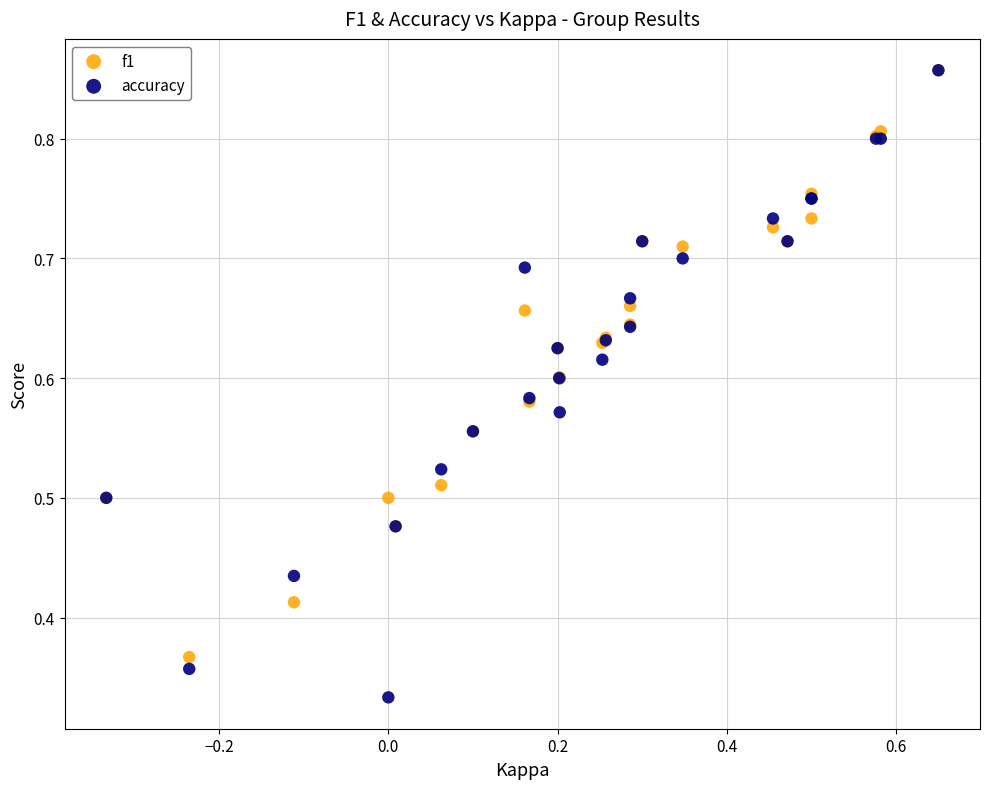

What are all the series names shown in the legend?

f1, accuracy